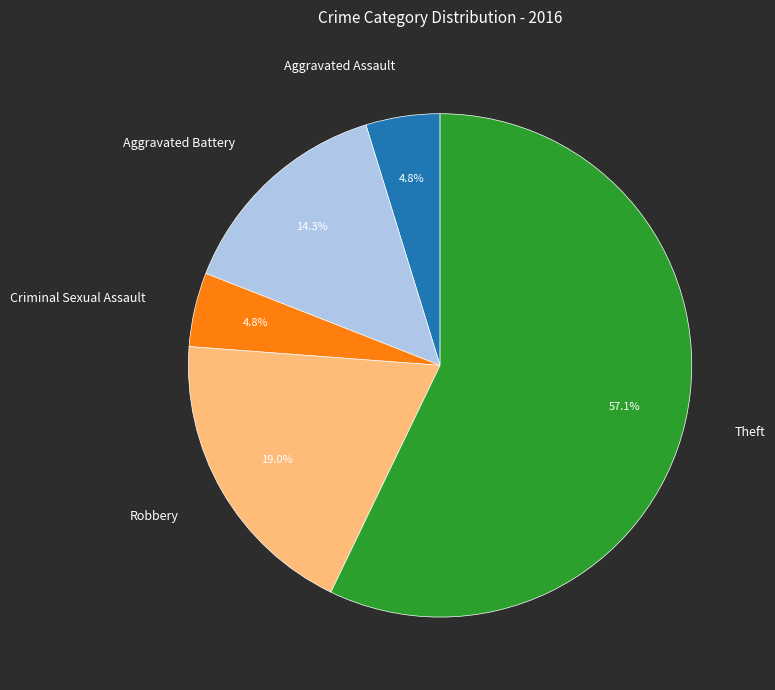

Count the number of slices in the pie.

5